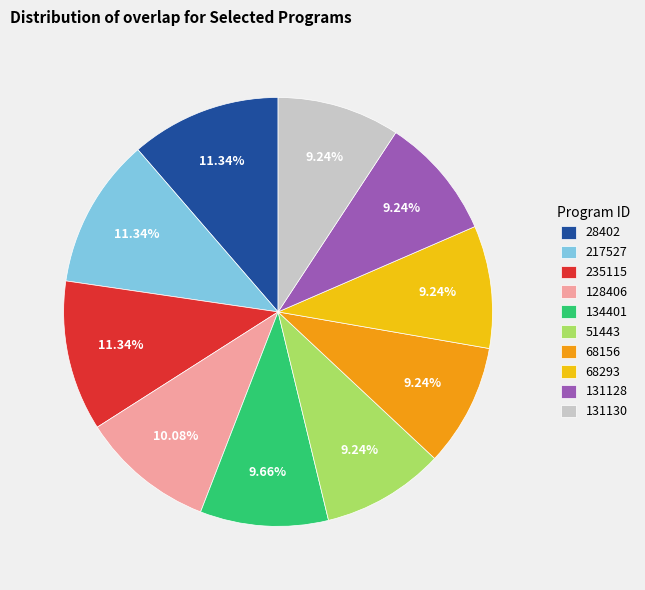

What portion of the pie excludes 128406?

89.9%